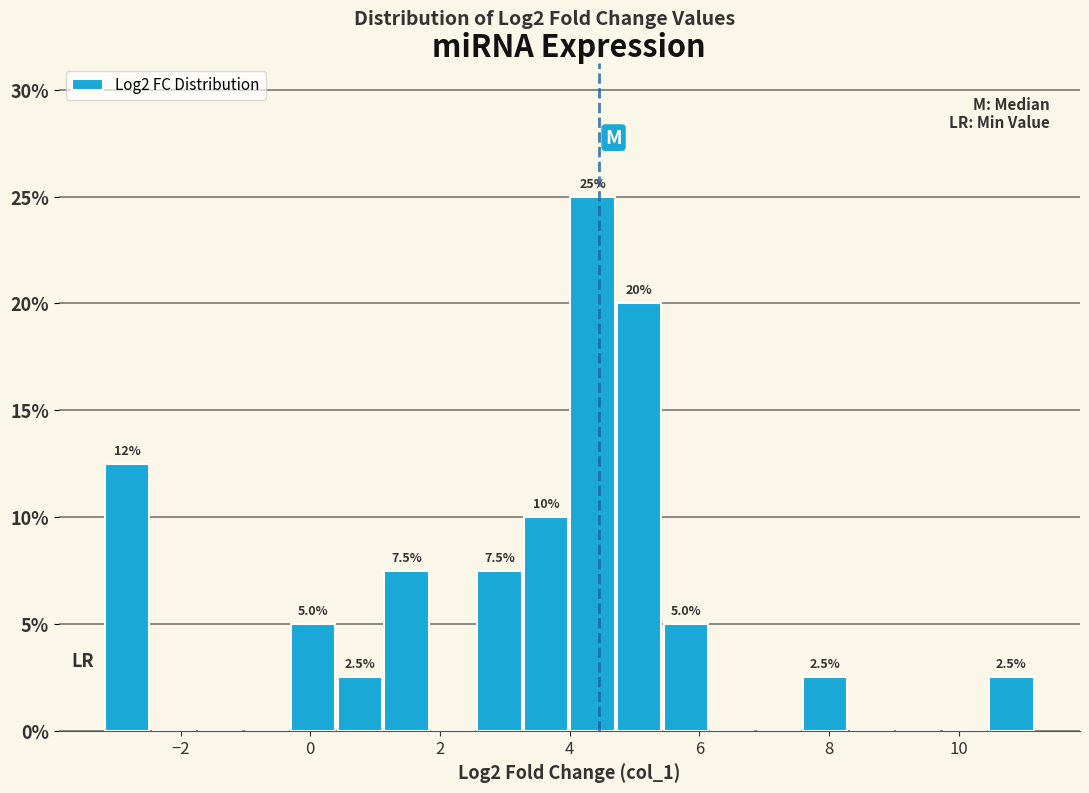

Read against the x-axis, roughly where is the centre of the tallest bar?

4.4